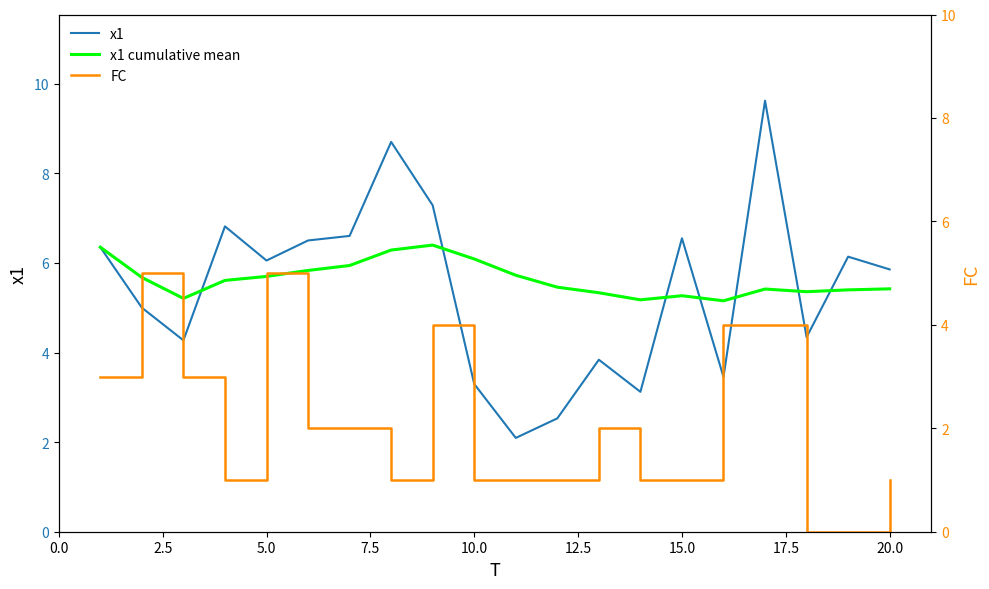

What value does the x1 cumulative mean series have at 15.0?

5.3